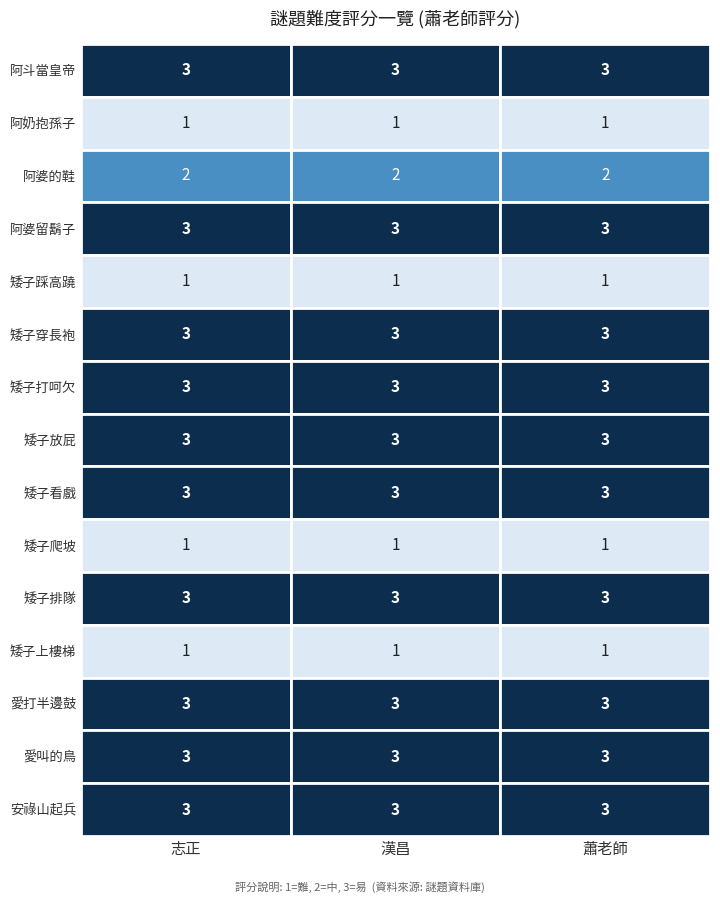

How many 志正 values are between 1 and 3?

15